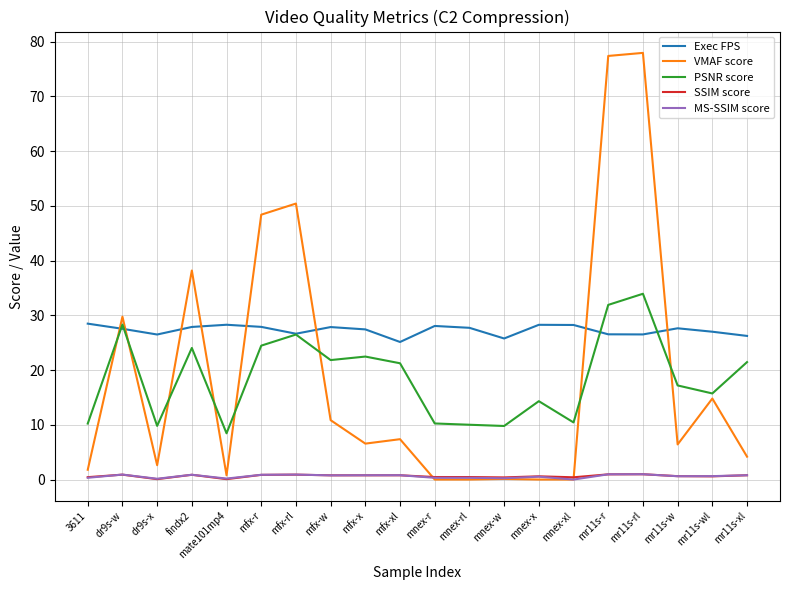

In MS-SSIM score, how many points are lower than both neighbors (excluding endpoints)?

7